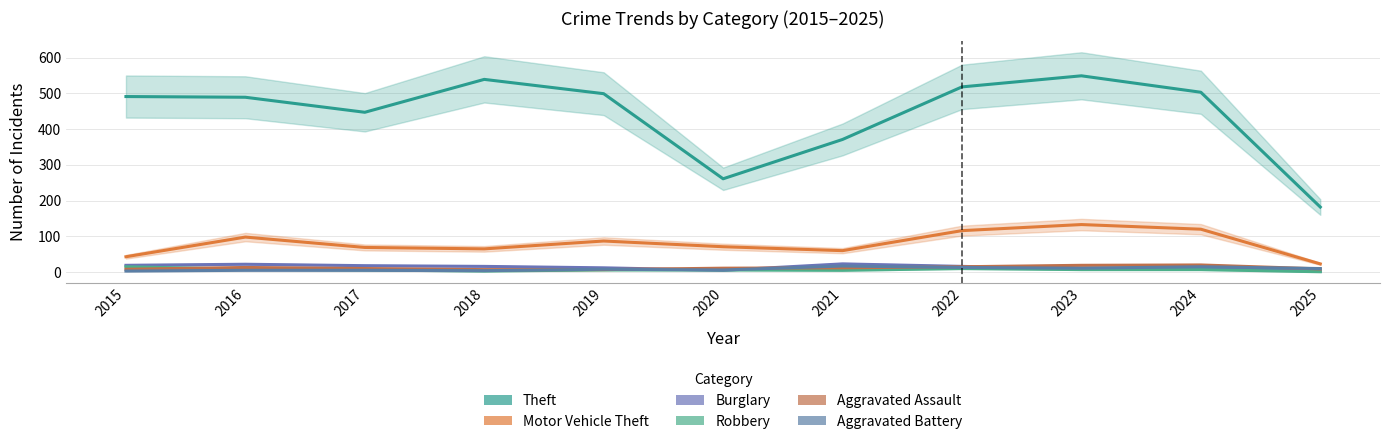

Is it true that Theft equals 797 at 2017?

False